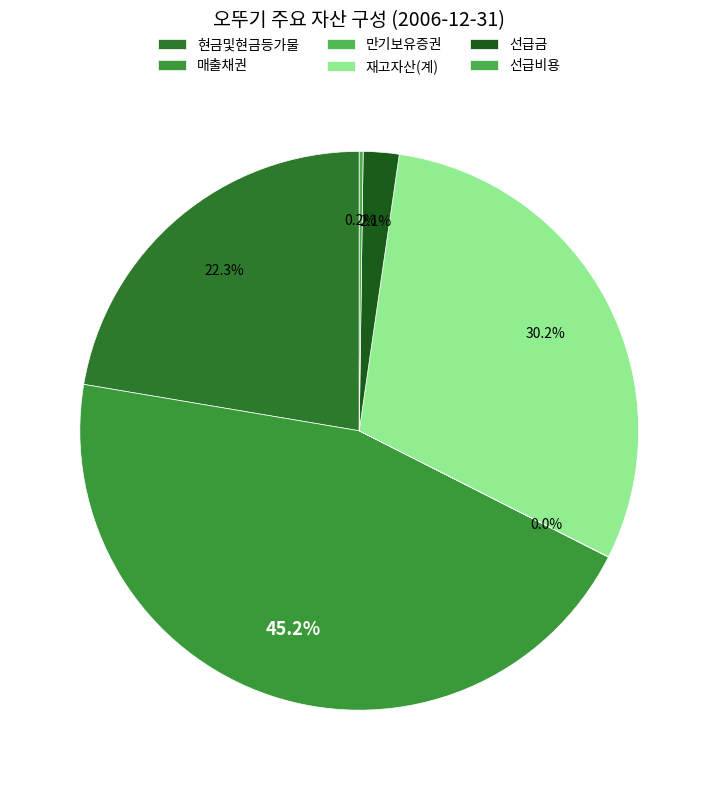

What is the smallest slice in the pie chart?

만기보유증권